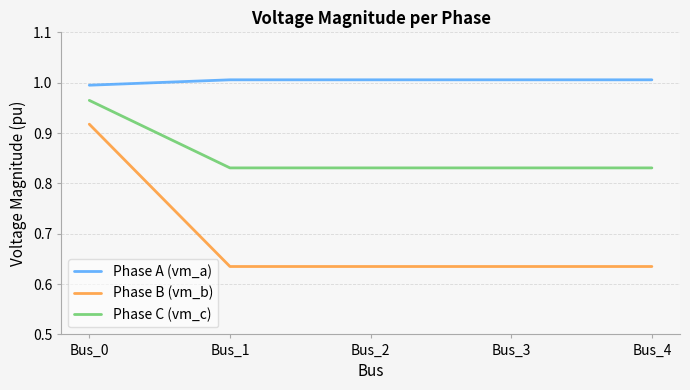

True or false: Phase A (vm_a) and Phase C (vm_c) intersect in this chart.

False